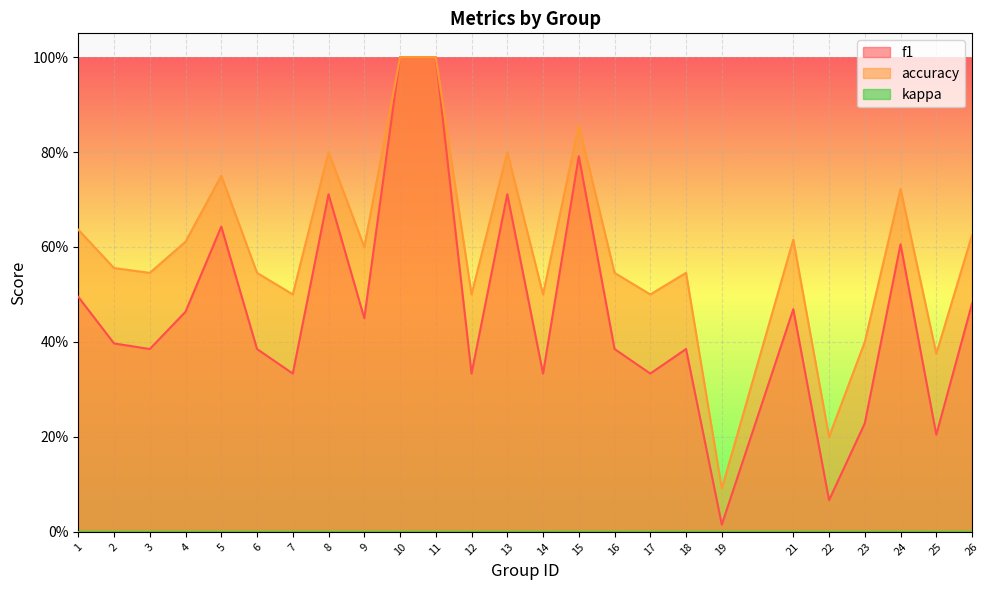

Which series has the largest total across all categories?

accuracy